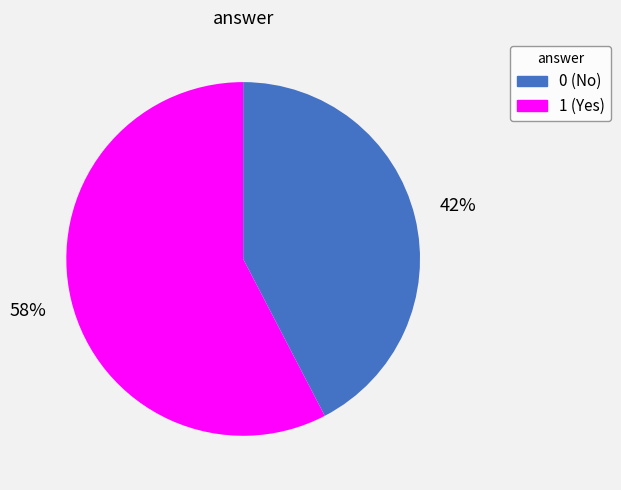

What is the majority slice?

1